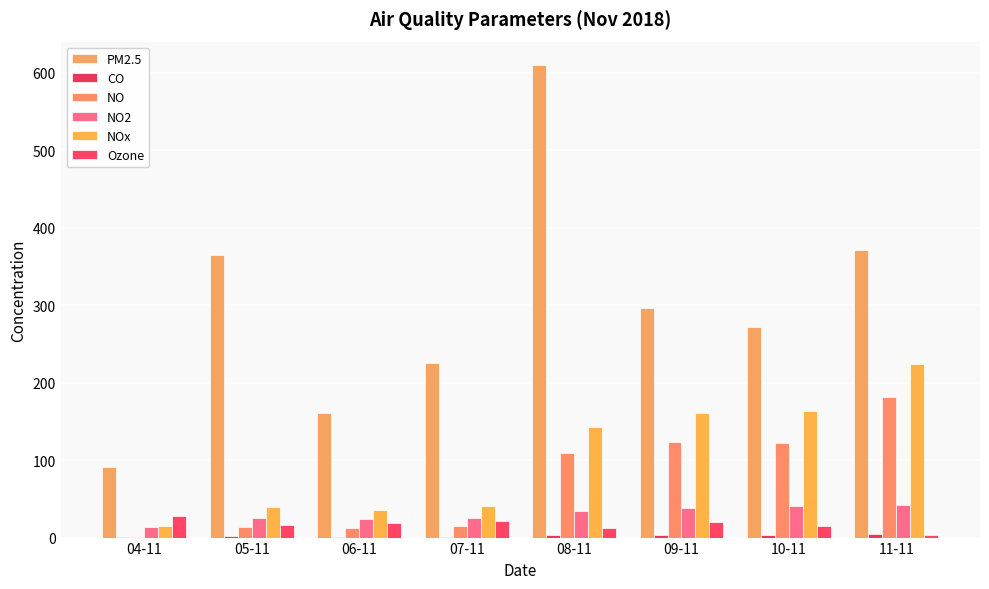

At how many categories does at least one series exceed 435?

1